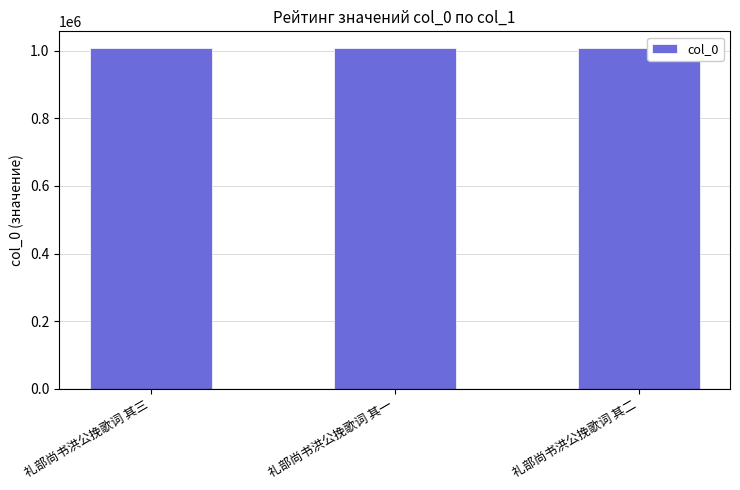

What is the label of the 1st bar from the left?

礼部尚书洪公挽歌词 其三